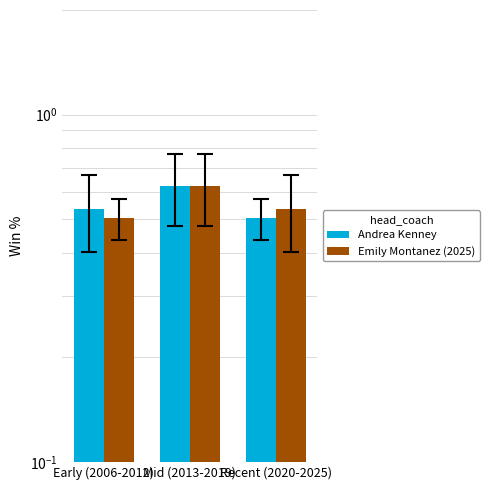

What is the highest value of the Andrea Kenney series?

0.6